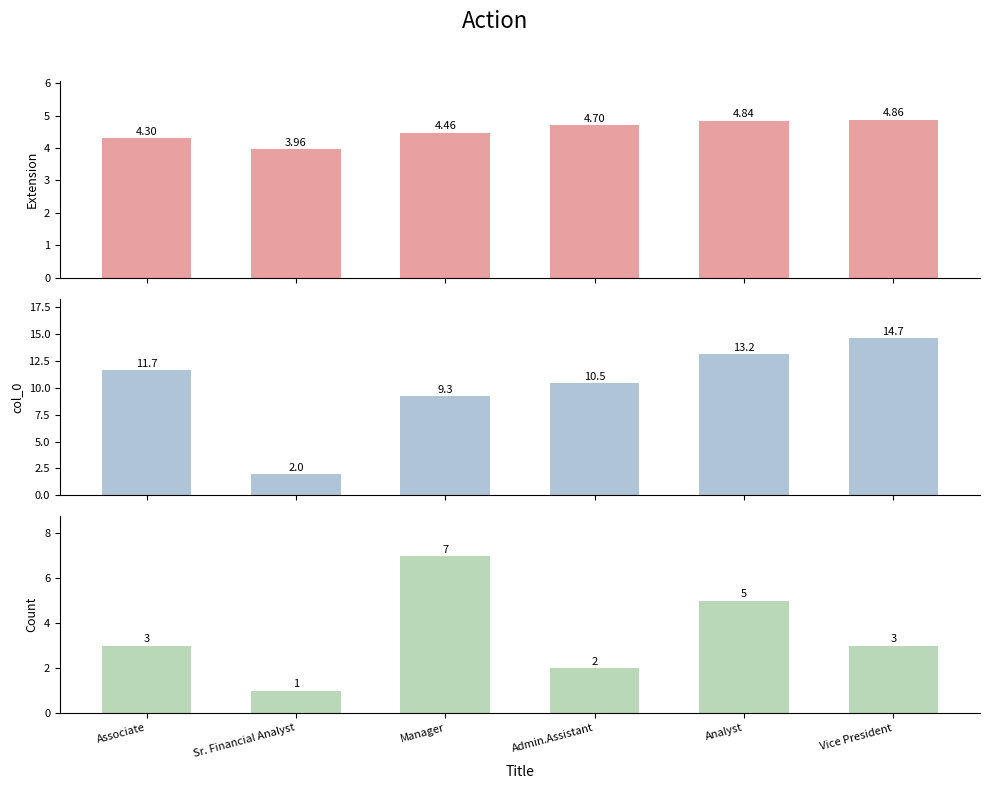

Reading left to right, what are all the values shown in this chart?

Extension: Associate=4.3	Sr. Financial Analyst=4.0	Manager=4.5	Admin.Assistant=4.7	Analyst=4.8	Vice President=4.9
col_0: Associate=11.7	Sr. Financial Analyst=2.0	Manager=9.3	Admin.Assistant=10.5	Analyst=13.2	Vice President=14.7
Count: Associate=3.0	Sr. Financial Analyst=1.0	Manager=7.0	Admin.Assistant=2.0	Analyst=5.0	Vice President=3.0